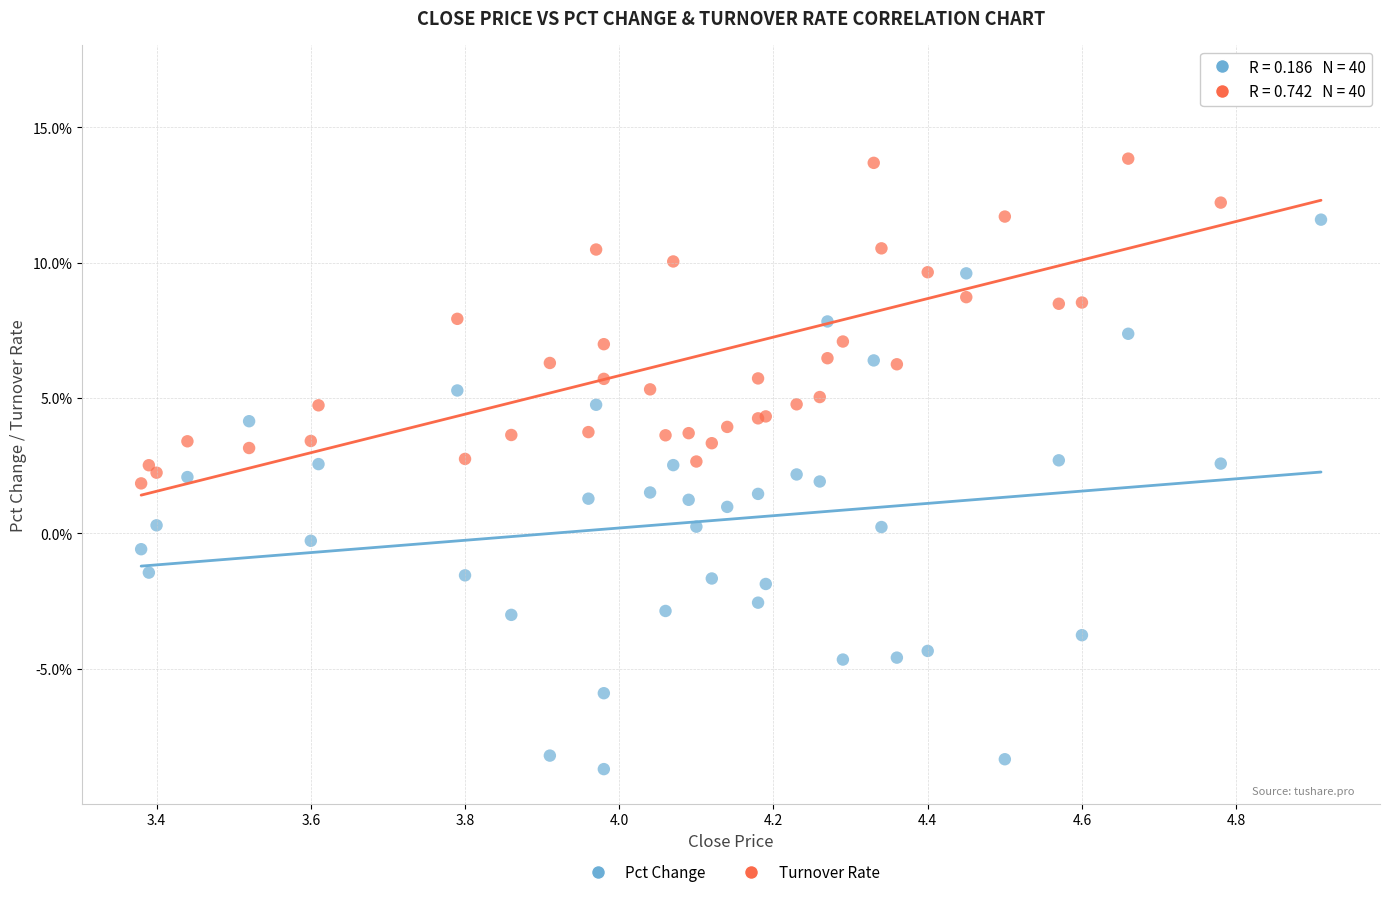

What are all the series names shown in the legend?

Pct Change, Turnover Rate